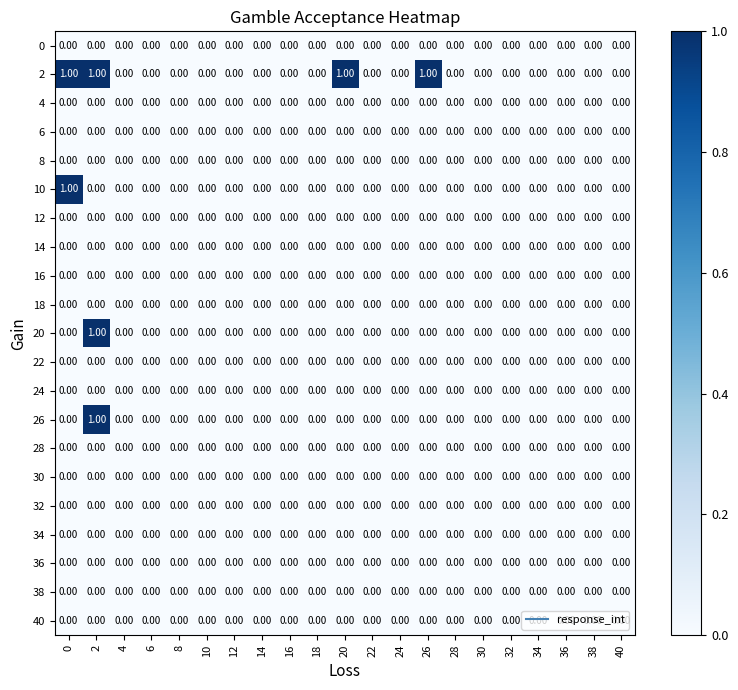

Reading right to left, transcribe all the data shown in this chart.

0: 40=0	38=0	36=0	34=0	32=0	30=0	28=0	26=0	24=0	22=0	20=0	18=0	16=0	14=0	12=0	10=0	8=0	6=0	4=0	2=0	0=0
2: 40=0	38=0	36=0	34=0	32=0	30=0	28=0	26=1	24=0	22=0	20=1	18=0	16=0	14=0	12=0	10=0	8=0	6=0	4=0	2=1	0=1
4: 40=0	38=0	36=0	34=0	32=0	30=0	28=0	26=0	24=0	22=0	20=0	18=0	16=0	14=0	12=0	10=0	8=0	6=0	4=0	2=0	0=0
6: 40=0	38=0	36=0	34=0	32=0	30=0	28=0	26=0	24=0	22=0	20=0	18=0	16=0	14=0	12=0	10=0	8=0	6=0	4=0	2=0	0=0
8: 40=0	38=0	36=0	34=0	32=0	30=0	28=0	26=0	24=0	22=0	20=0	18=0	16=0	14=0	12=0	10=0	8=0	6=0	4=0	2=0	0=0
10: 40=0	38=0	36=0	34=0	32=0	30=0	28=0	26=0	24=0	22=0	20=0	18=0	16=0	14=0	12=0	10=0	8=0	6=0	4=0	2=0	0=1
12: 40=0	38=0	36=0	34=0	32=0	30=0	28=0	26=0	24=0	22=0	20=0	18=0	16=0	14=0	12=0	10=0	8=0	6=0	4=0	2=0	0=0
14: 40=0	38=0	36=0	34=0	32=0	30=0	28=0	26=0	24=0	22=0	20=0	18=0	16=0	14=0	12=0	10=0	8=0	6=0	4=0	2=0	0=0
16: 40=0	38=0	36=0	34=0	32=0	30=0	28=0	26=0	24=0	22=0	20=0	18=0	16=0	14=0	12=0	10=0	8=0	6=0	4=0	2=0	0=0
18: 40=0	38=0	36=0	34=0	32=0	30=0	28=0	26=0	24=0	22=0	20=0	18=0	16=0	14=0	12=0	10=0	8=0	6=0	4=0	2=0	0=0
20: 40=0	38=0	36=0	34=0	32=0	30=0	28=0	26=0	24=0	22=0	20=0	18=0	16=0	14=0	12=0	10=0	8=0	6=0	4=0	2=1	0=0
22: 40=0	38=0	36=0	34=0	32=0	30=0	28=0	26=0	24=0	22=0	20=0	18=0	16=0	14=0	12=0	10=0	8=0	6=0	4=0	2=0	0=0
24: 40=0	38=0	36=0	34=0	32=0	30=0	28=0	26=0	24=0	22=0	20=0	18=0	16=0	14=0	12=0	10=0	8=0	6=0	4=0	2=0	0=0
26: 40=0	38=0	36=0	34=0	32=0	30=0	28=0	26=0	24=0	22=0	20=0	18=0	16=0	14=0	12=0	10=0	8=0	6=0	4=0	2=1	0=0
28: 40=0	38=0	36=0	34=0	32=0	30=0	28=0	26=0	24=0	22=0	20=0	18=0	16=0	14=0	12=0	10=0	8=0	6=0	4=0	2=0	0=0
30: 40=0	38=0	36=0	34=0	32=0	30=0	28=0	26=0	24=0	22=0	20=0	18=0	16=0	14=0	12=0	10=0	8=0	6=0	4=0	2=0	0=0
32: 40=0	38=0	36=0	34=0	32=0	30=0	28=0	26=0	24=0	22=0	20=0	18=0	16=0	14=0	12=0	10=0	8=0	6=0	4=0	2=0	0=0
34: 40=0	38=0	36=0	34=0	32=0	30=0	28=0	26=0	24=0	22=0	20=0	18=0	16=0	14=0	12=0	10=0	8=0	6=0	4=0	2=0	0=0
36: 40=0	38=0	36=0	34=0	32=0	30=0	28=0	26=0	24=0	22=0	20=0	18=0	16=0	14=0	12=0	10=0	8=0	6=0	4=0	2=0	0=0
38: 40=0	38=0	36=0	34=0	32=0	30=0	28=0	26=0	24=0	22=0	20=0	18=0	16=0	14=0	12=0	10=0	8=0	6=0	4=0	2=0	0=0
40: 40=0	38=0	36=0	34=0	32=0	30=0	28=0	26=0	24=0	22=0	20=0	18=0	16=0	14=0	12=0	10=0	8=0	6=0	4=0	2=0	0=0